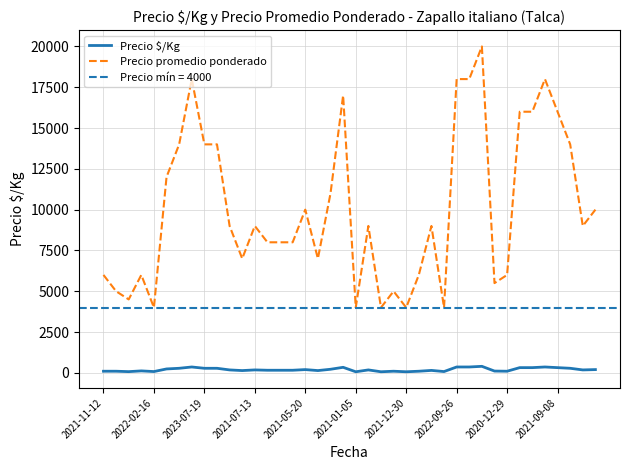

How many categories are shown in the chart?

40